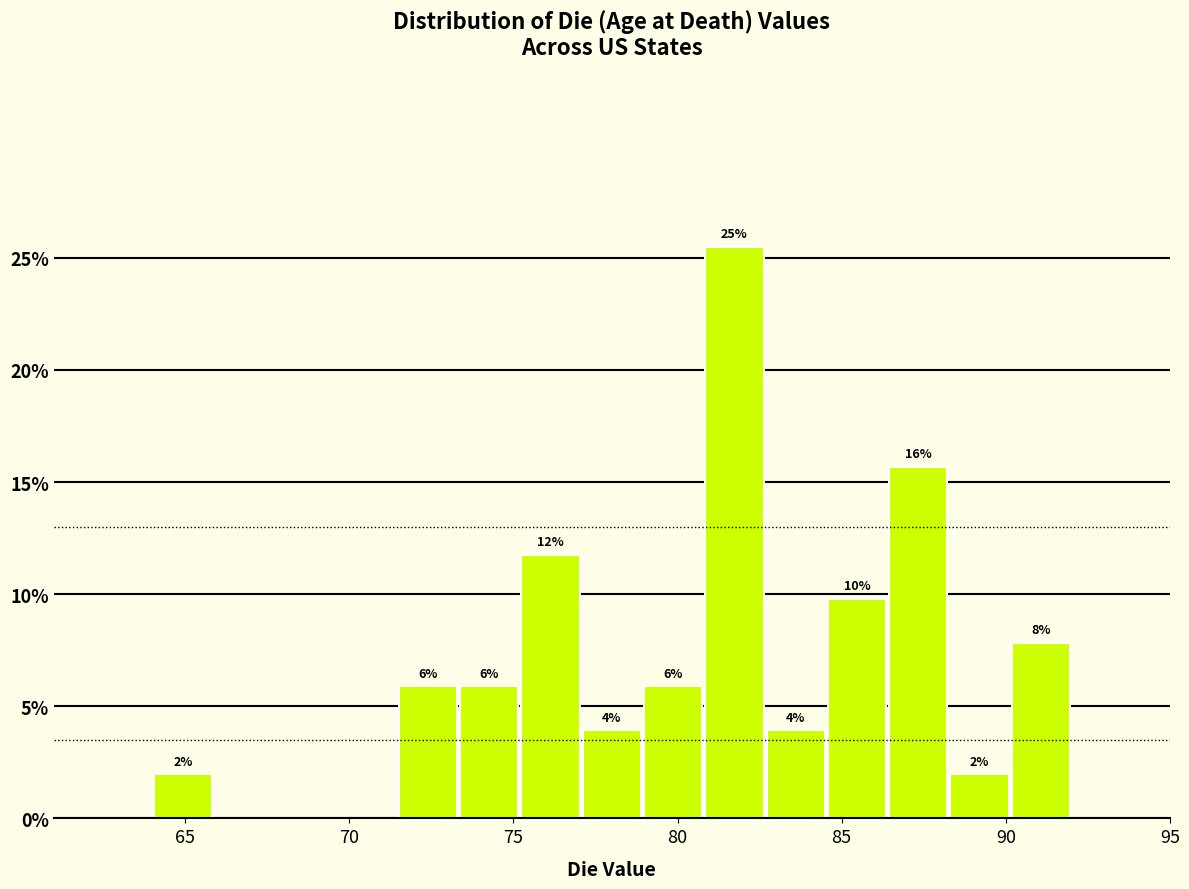

Around what value on the x-axis is the tallest bar? Give the approximate position of its centre, as read against the axis.

81.5